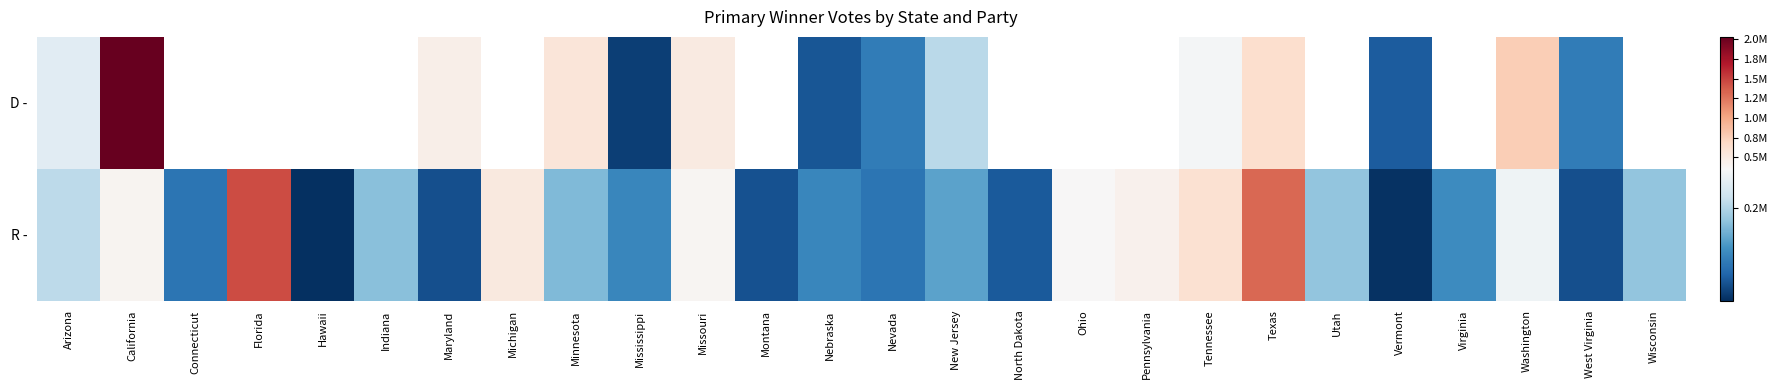

What is the difference between the maximum and minimum values in the D - series?

2004609.0